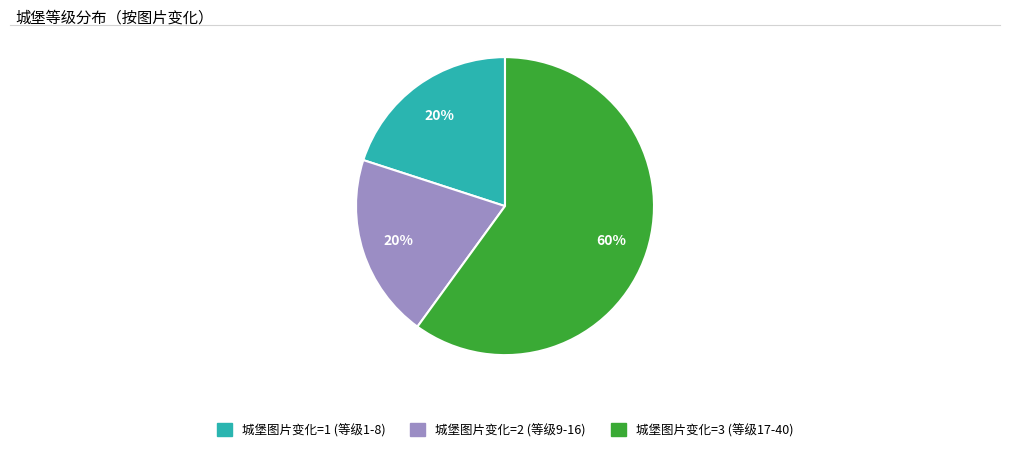

What is the largest slice in the pie chart?

城堡图片变化=3